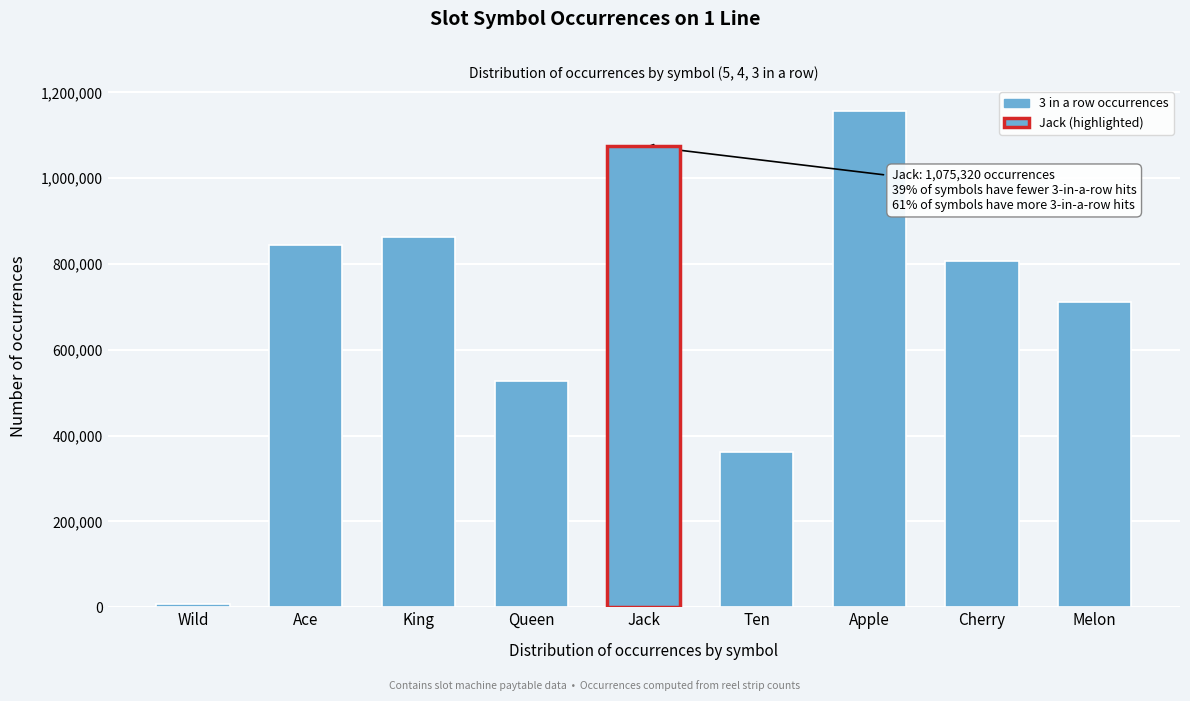

Reading right to left, what are all the values shown in this chart?

Melon=711680	Cherry=807840	Apple=1156920	Ten=362240	Jack=1075320	Queen=526680	King=863040	Ace=843480	Wild=7776